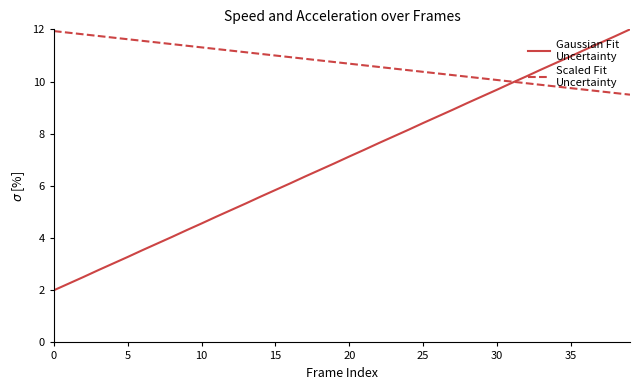

What is the minimum value shown in the chart?

2.0